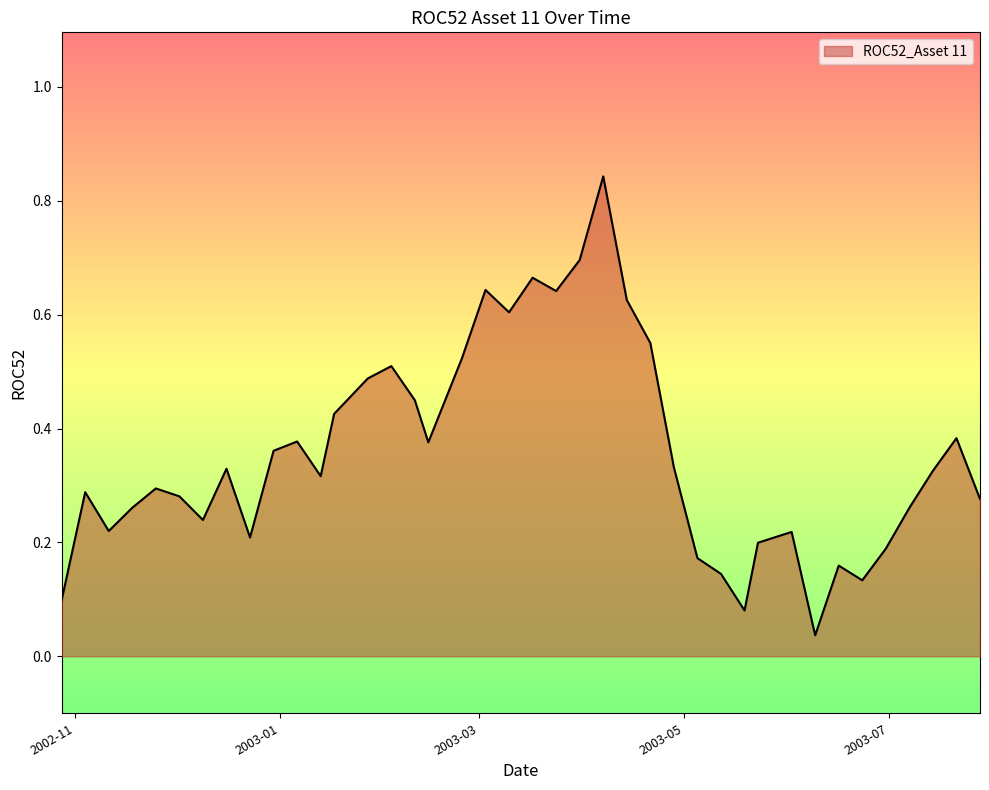

List the labels in order of value, smallest first.

2003-06-09, 2003-05-19, 2002-10-28, 2003-06-23, 2003-05-12, 2003-06-16, 2003-05-05, 2003-06-30, 2003-05-23, 2002-12-23, 2003-06-02, 2002-11-11, 2002-12-09, 2003-07-07, 2002-11-18, 2003-07-28, 2002-12-02, 2002-11-04, 2002-11-25, 2003-01-13, 2003-07-14, 2002-12-16, 2003-04-28, 2002-12-30, 2003-02-14, 2003-01-06, 2003-07-21, 2003-01-17, 2003-02-10, 2003-01-27, 2003-02-03, 2003-02-24, 2003-04-21, 2003-03-10, 2003-04-14, 2003-03-24, 2003-03-03, 2003-03-17, 2003-03-31, 2003-04-07